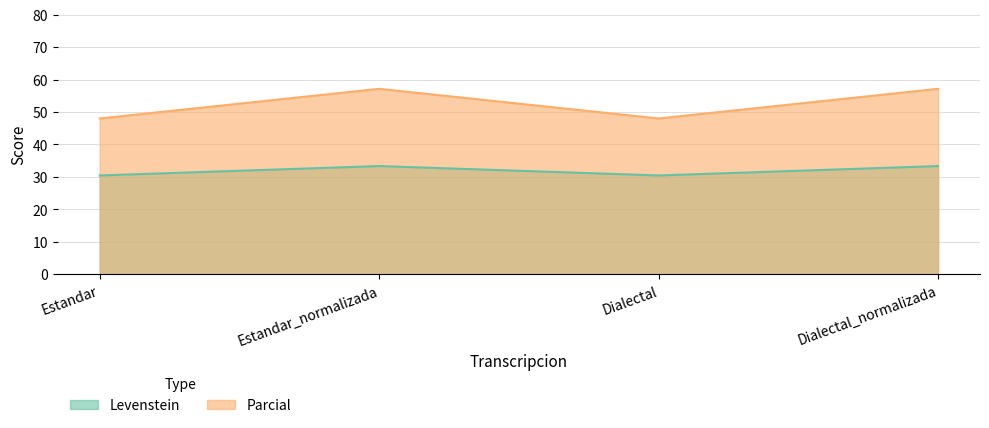

What is the lowest value of the Levenstein series?

30.4